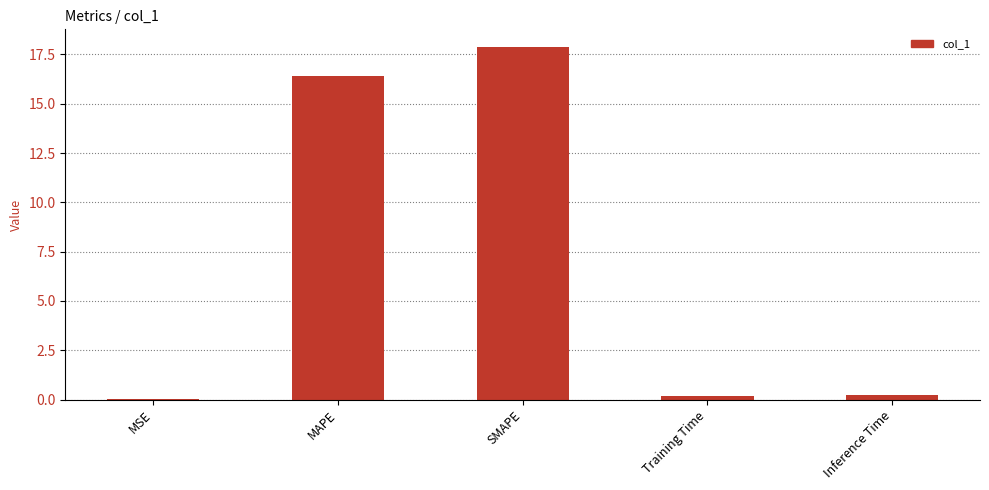

What value does the data have at MAPE?

16.4